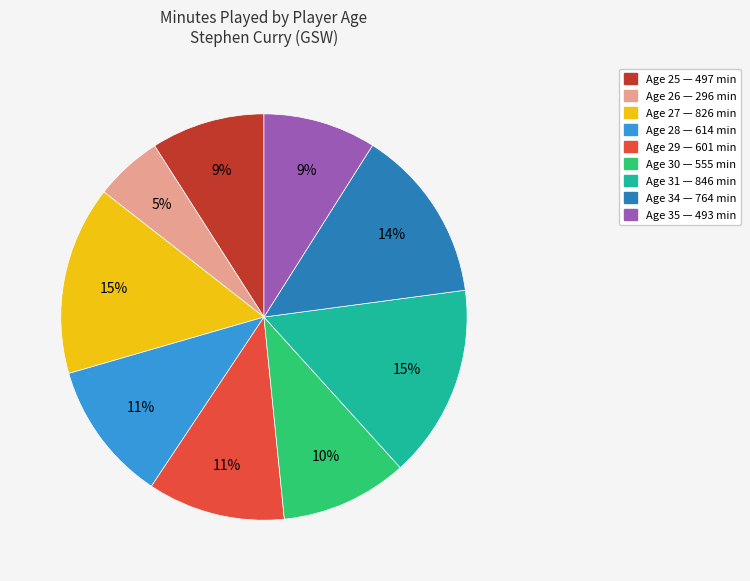

Does any single category account for the majority?

No